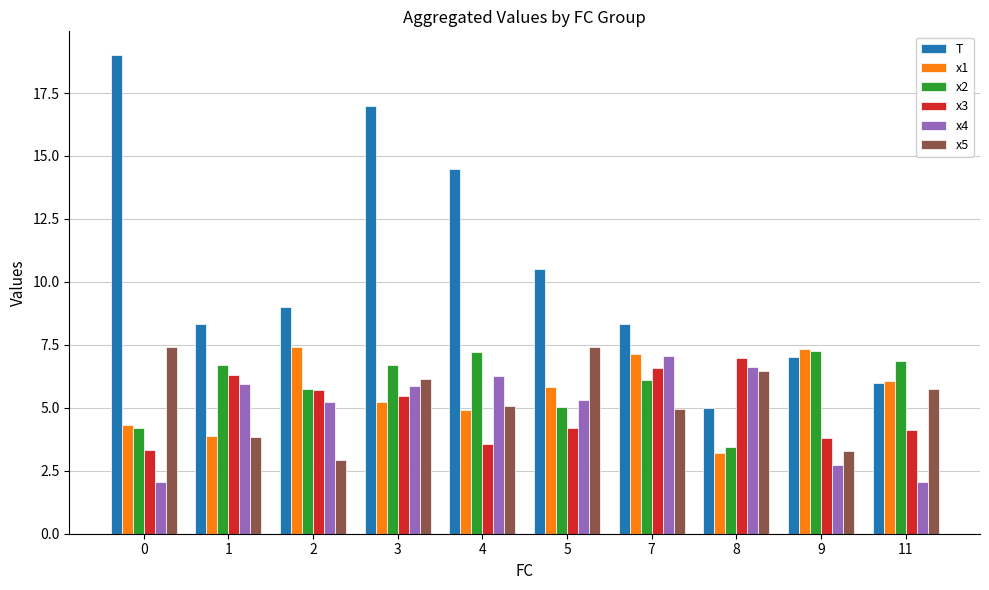

Which series has the largest total across all categories?

T